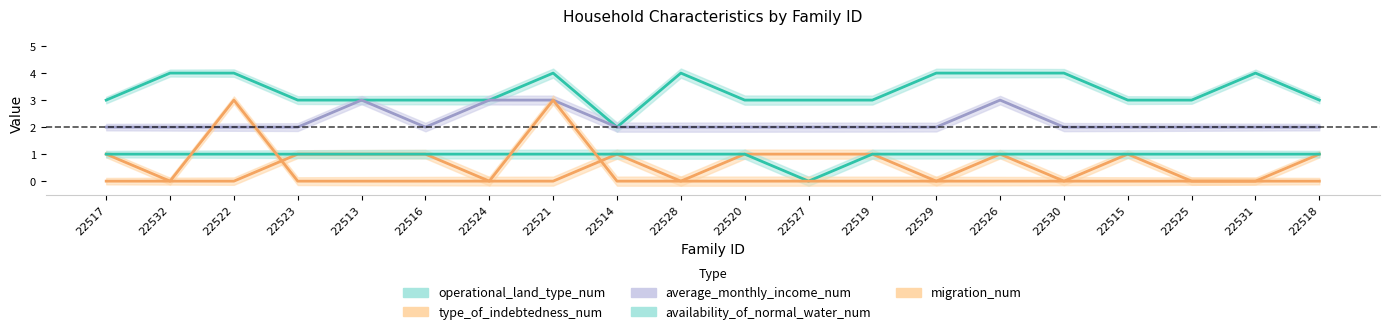

How many interior local valleys does the availability_of_normal_water_num series have?

1